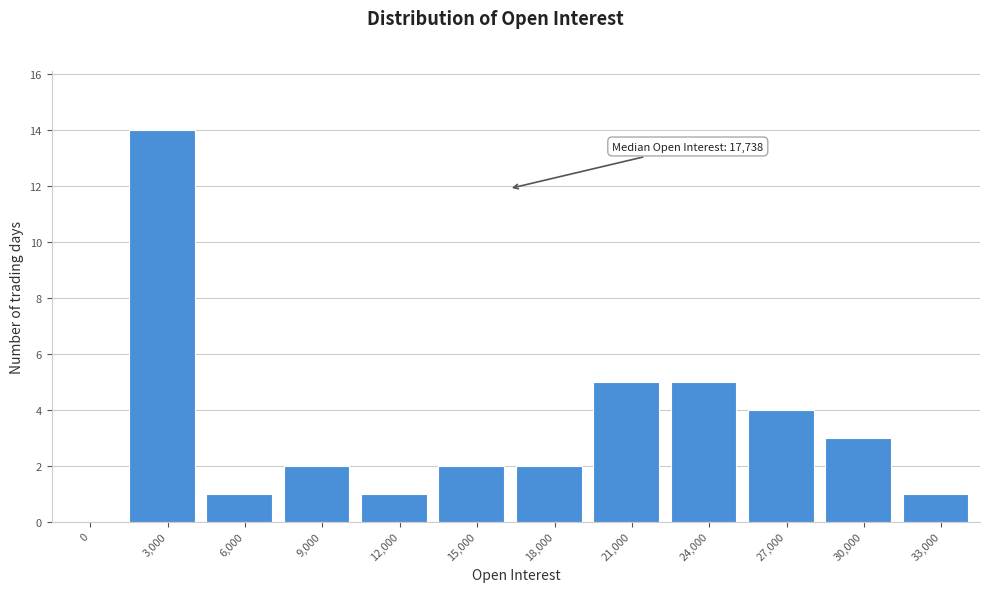

Reading left to right, list all the values displayed in this chart.

0=0	3,000=14	6,000=1	9,000=2	12,000=1	15,000=2	18,000=2	21,000=5	24,000=5	27,000=4	30,000=3	33,000=1